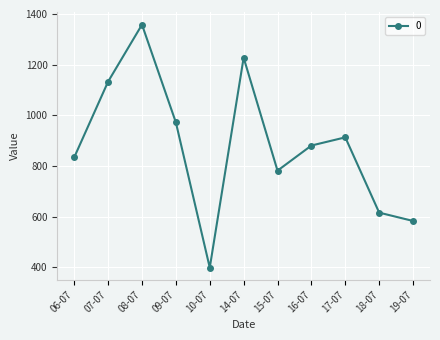

Is it true that the value at 15-07 is 781.2?

True